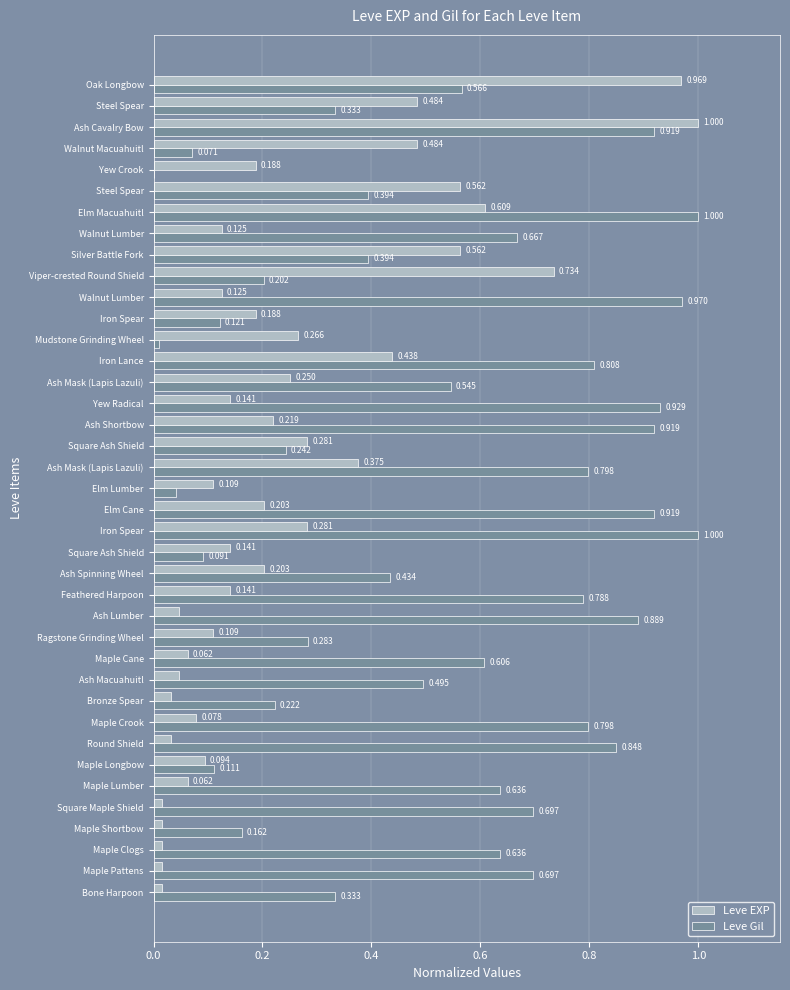

How many values in Leve Gil are above zero?

38